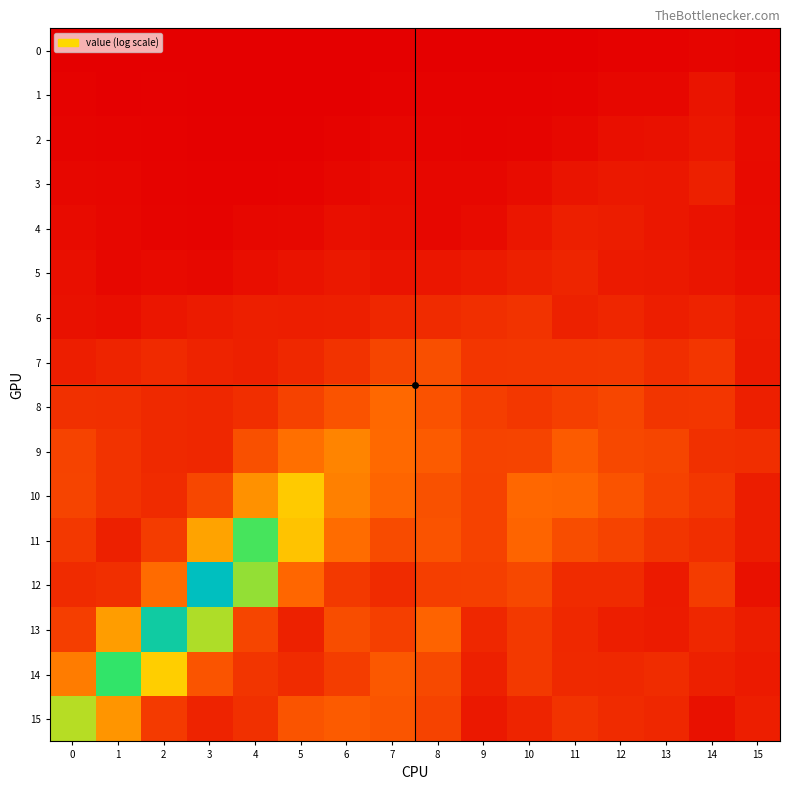

Reading left to right, list all the values displayed in this chart.

0: 0=0.0	1=0.0	2=0.0	3=0.0	4=0.0	5=0.0	6=0.0	7=0.0	8=0.0	9=0.0	10=0.0	11=0.0	12=0.0	13=0.0	14=0.0	15=0.0
1: 0=0.0	1=0.0	2=0.0	3=0.0	4=0.0	5=0.0	6=0.0	7=0.0	8=0.0	9=0.0	10=0.0	11=0.0	12=0.0	13=0.0	14=0.1	15=0.0
2: 0=0.0	1=0.0	2=0.0	3=0.0	4=0.0	5=0.0	6=0.0	7=0.0	8=0.0	9=0.0	10=0.0	11=0.0	12=0.1	13=0.1	14=0.1	15=0.1
3: 0=0.0	1=0.0	2=0.0	3=0.0	4=0.0	5=0.0	6=0.0	7=0.1	8=0.0	9=0.0	10=0.1	11=0.1	12=0.1	13=0.1	14=0.2	15=0.1
4: 0=0.1	1=0.0	2=0.0	3=0.0	4=0.0	5=0.0	6=0.1	7=0.1	8=0.0	9=0.1	10=0.1	11=0.1	12=0.1	13=0.1	14=0.1	15=0.1
5: 0=0.1	1=0.0	2=0.1	3=0.0	4=0.1	5=0.1	6=0.1	7=0.1	8=0.1	9=0.1	10=0.2	11=0.2	12=0.1	13=0.1	14=0.1	15=0.1
6: 0=0.1	1=0.1	2=0.1	3=0.1	4=0.1	5=0.1	6=0.1	7=0.2	8=0.2	9=0.2	10=0.2	11=0.2	12=0.2	13=0.1	14=0.2	15=0.1
7: 0=0.1	1=0.2	2=0.2	3=0.2	4=0.2	5=0.2	6=0.2	7=0.3	8=0.4	9=0.3	10=0.3	11=0.3	12=0.3	13=0.2	14=0.3	15=0.1
8: 0=0.2	1=0.2	2=0.2	3=0.2	4=0.2	5=0.3	6=0.4	7=0.5	8=0.4	9=0.3	10=0.3	11=0.3	12=0.3	13=0.2	14=0.3	15=0.1
9: 0=0.3	1=0.2	2=0.2	3=0.2	4=0.4	5=0.5	6=0.6	7=0.5	8=0.4	9=0.3	10=0.3	11=0.4	12=0.3	13=0.3	14=0.2	15=0.2
10: 0=0.3	1=0.2	2=0.2	3=0.3	4=0.6	5=0.9	6=0.6	7=0.5	8=0.4	9=0.3	10=0.5	11=0.5	12=0.4	13=0.3	14=0.3	15=0.1
11: 0=0.3	1=0.2	2=0.3	3=0.7	4=1.3	5=0.8	6=0.5	7=0.3	8=0.4	9=0.3	10=0.5	11=0.4	12=0.3	13=0.2	14=0.2	15=0.1
12: 0=0.2	1=0.2	2=0.5	3=1.9	4=1.2	5=0.5	6=0.3	7=0.2	8=0.3	9=0.3	10=0.3	11=0.2	12=0.2	13=0.1	14=0.3	15=0.1
13: 0=0.3	1=0.7	2=1.7	3=1.1	4=0.3	5=0.2	6=0.4	7=0.3	8=0.5	9=0.2	10=0.3	11=0.2	12=0.1	13=0.1	14=0.2	15=0.1
14: 0=0.6	1=1.4	2=0.9	3=0.4	4=0.2	5=0.2	6=0.3	7=0.4	8=0.3	9=0.2	10=0.3	11=0.2	12=0.2	13=0.2	14=0.2	15=0.1
15: 0=1.1	1=0.7	2=0.3	3=0.2	4=0.2	5=0.4	6=0.4	7=0.4	8=0.3	9=0.1	10=0.2	11=0.2	12=0.2	13=0.2	14=0.1	15=0.1